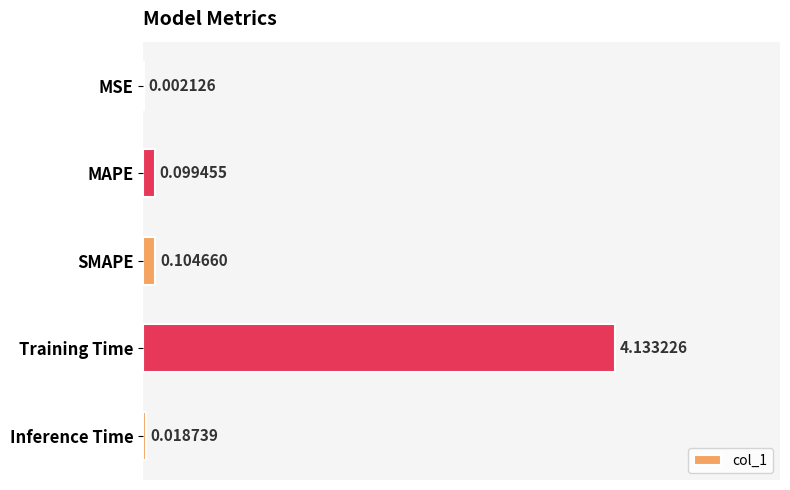

What is the average value?

0.9